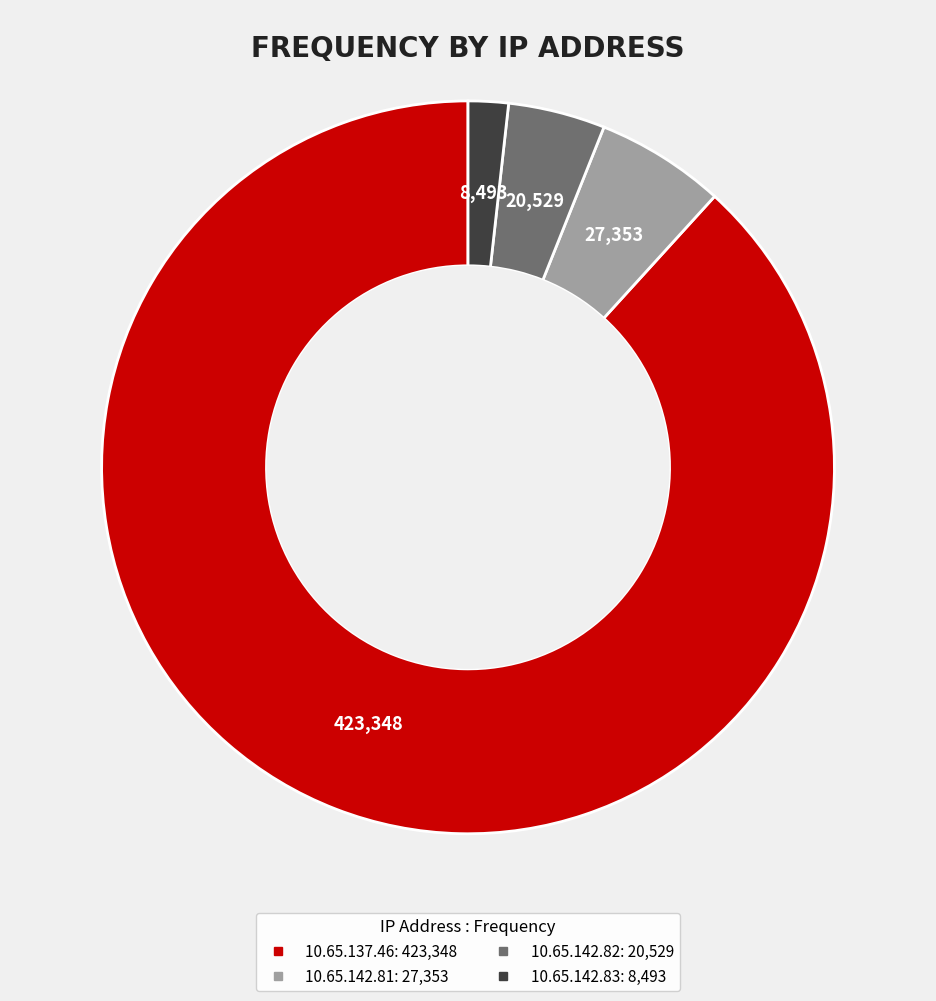

Is it true that 10.65.142.81 is 6% of the pie?

True